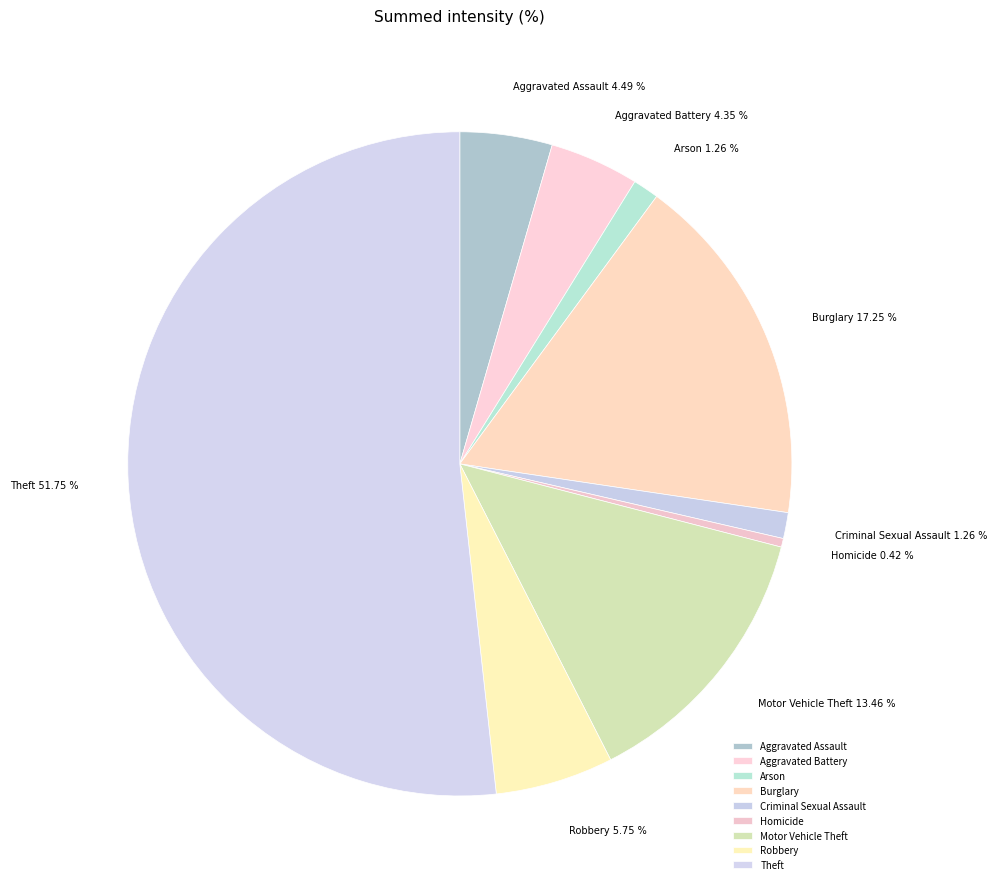

To the nearest percent, what portion does Aggravated Battery represent?

4%